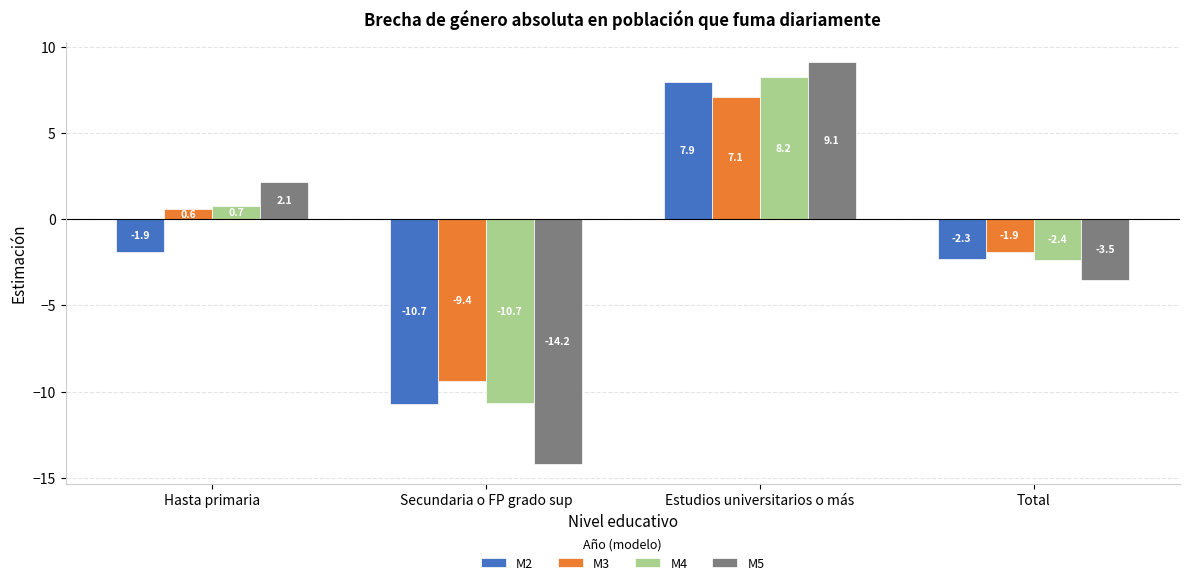

At which category is the sum across all series the highest?

Estudios universitarios o más